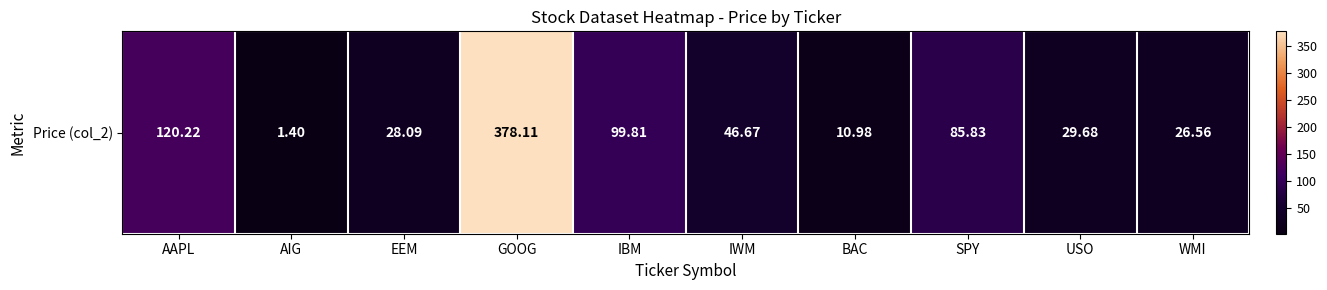

What is the sum of the values at GOOG and AAPL?

498.3